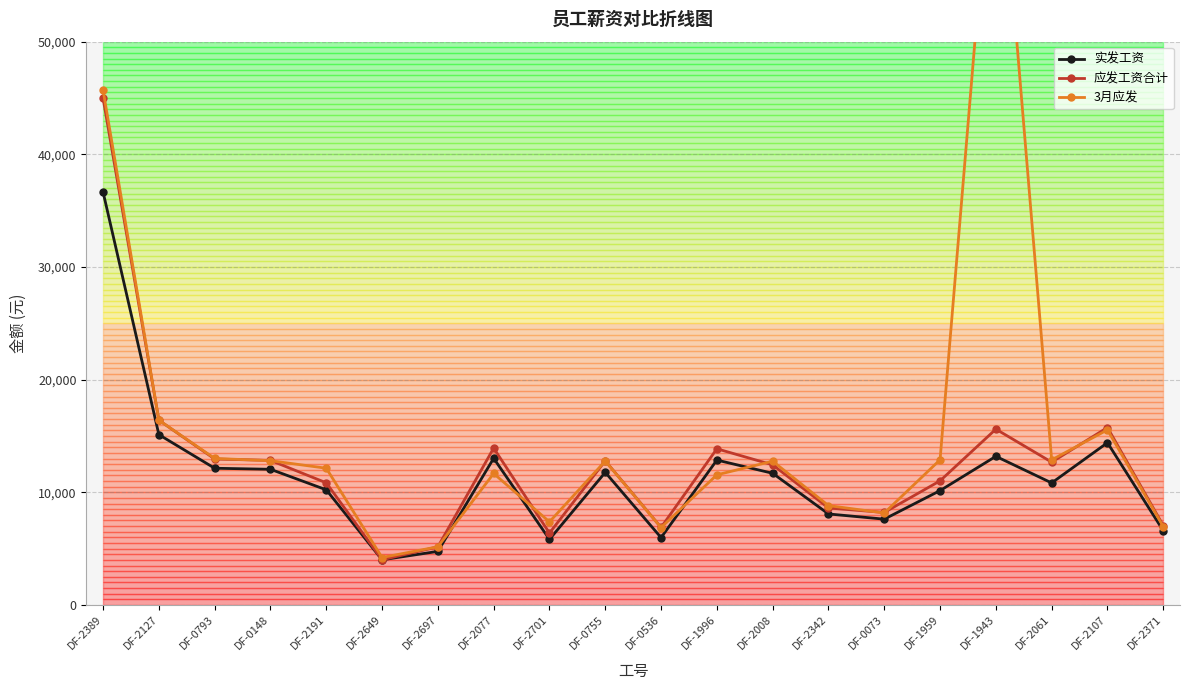

True or false: 应发工资合计 and 实发工资 intersect in this chart.

False